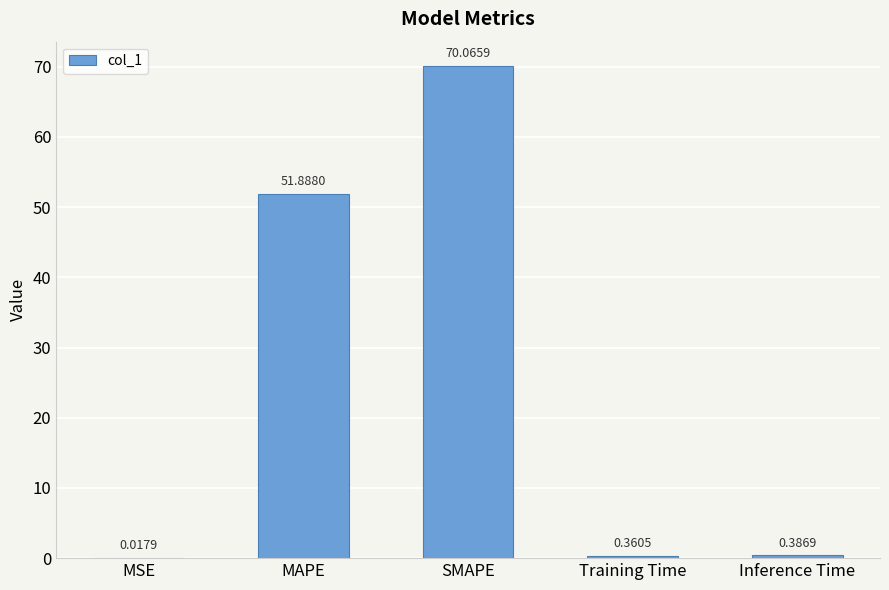

Where is the data nearest to the value 35?

MAPE